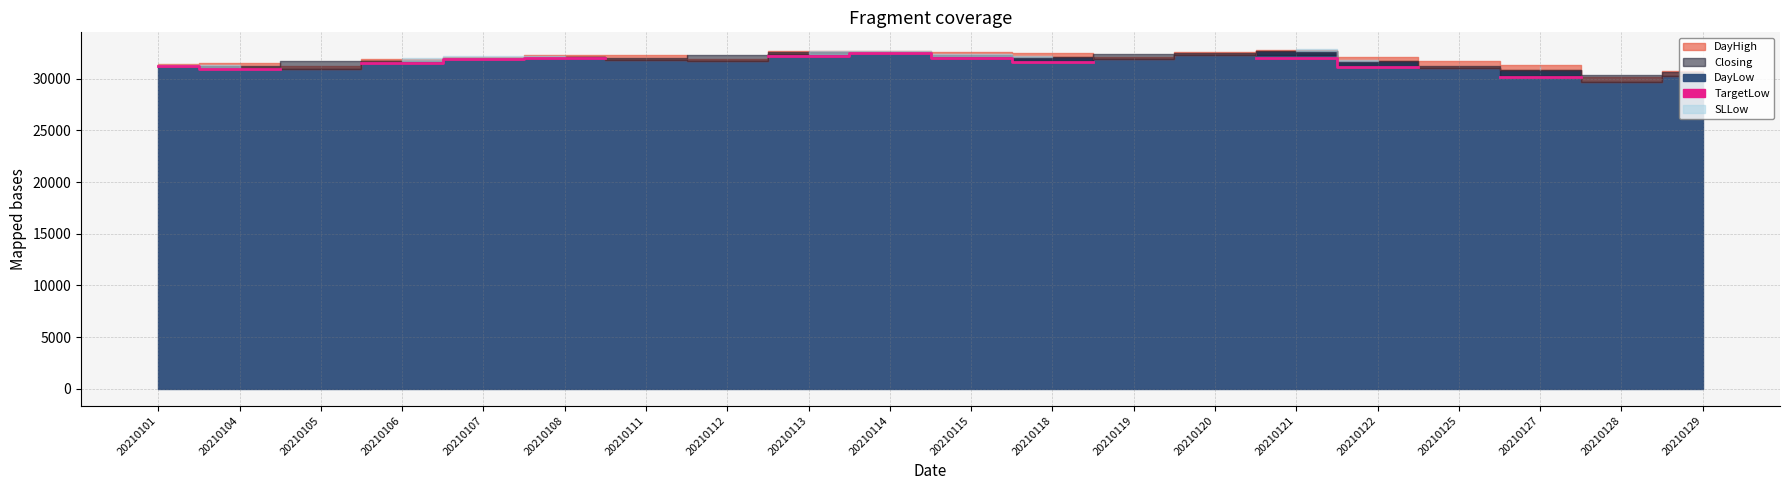

How many data points are less than 31121?

2